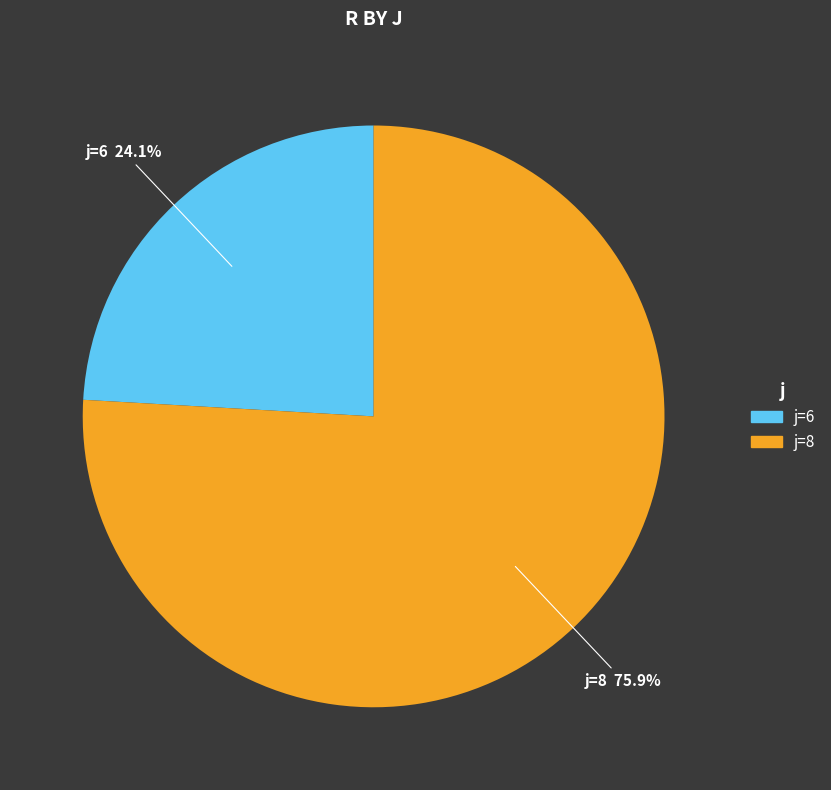

Rank the categories by value from highest to lowest.

j=8, j=6